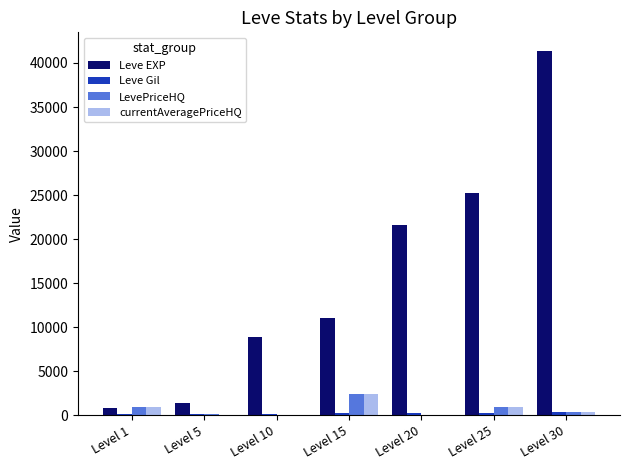

Which series has the largest total across all categories?

Leve EXP